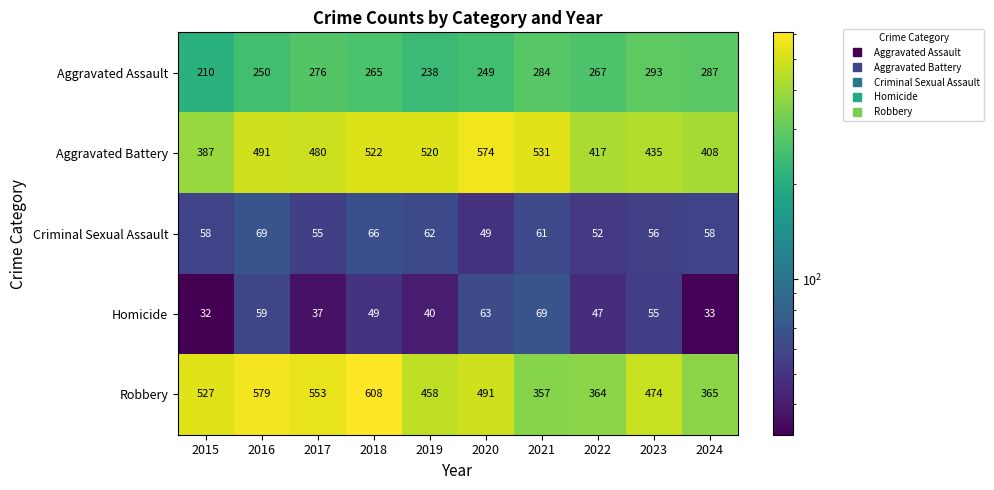

How many series are shown in this chart?

5